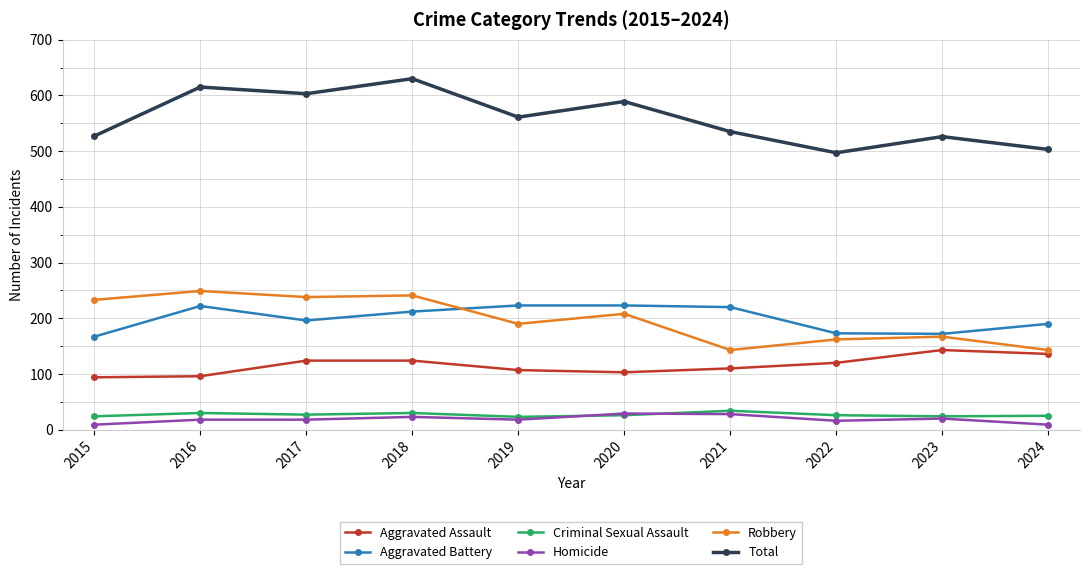

True or false: Robbery has more than 2 interior local peaks.

True